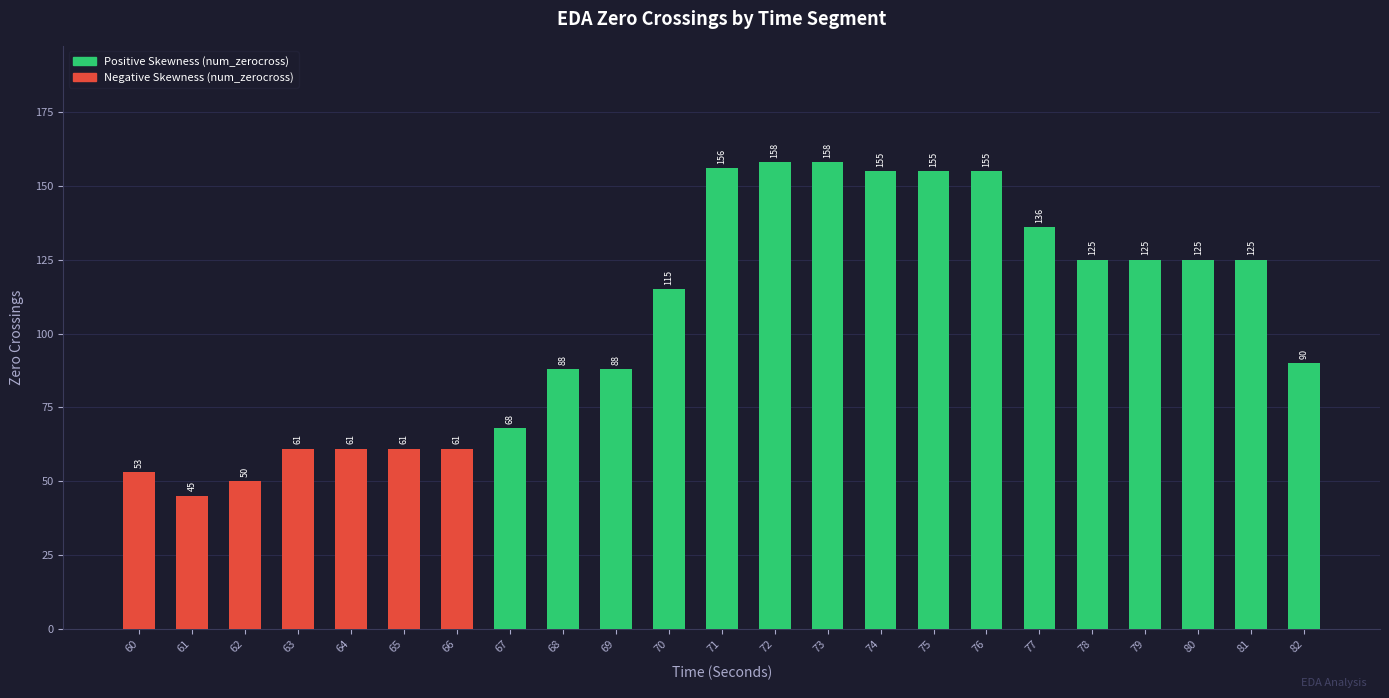

What is the minimum value shown in the chart?

45